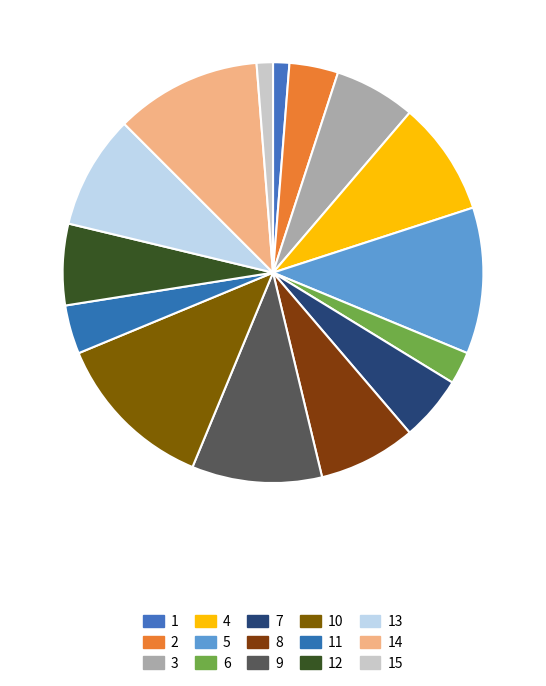

Count the number of slices in the pie.

15